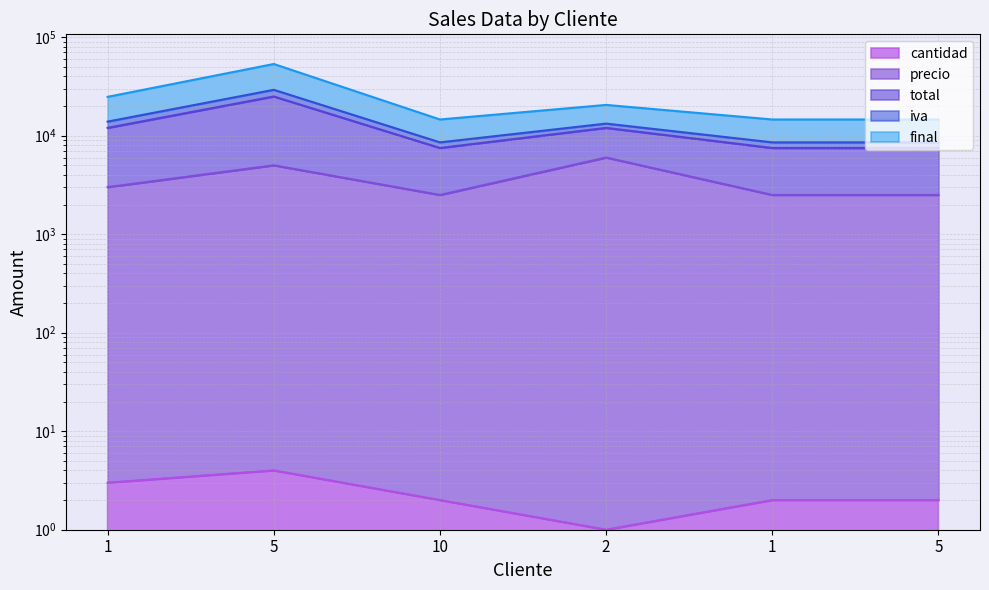

True or false: cantidad and precio cross at least once.

False